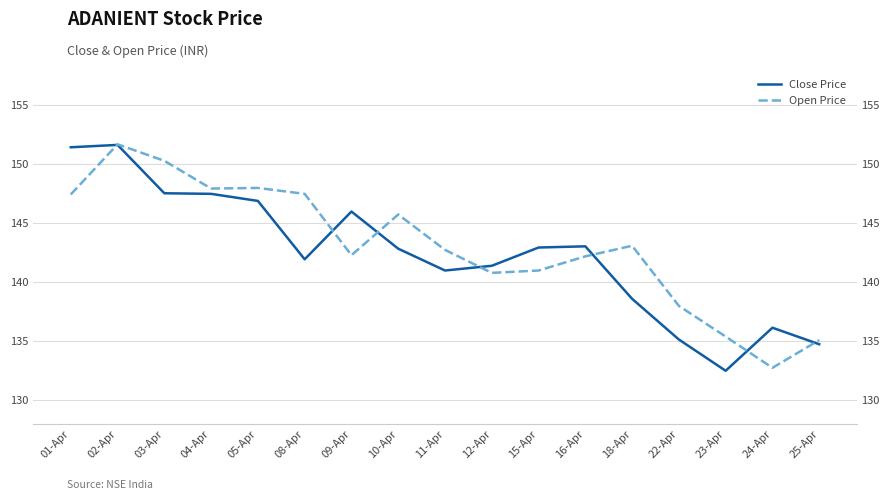

Is it true that Close Price equals 141.0 at 11-Apr?

True